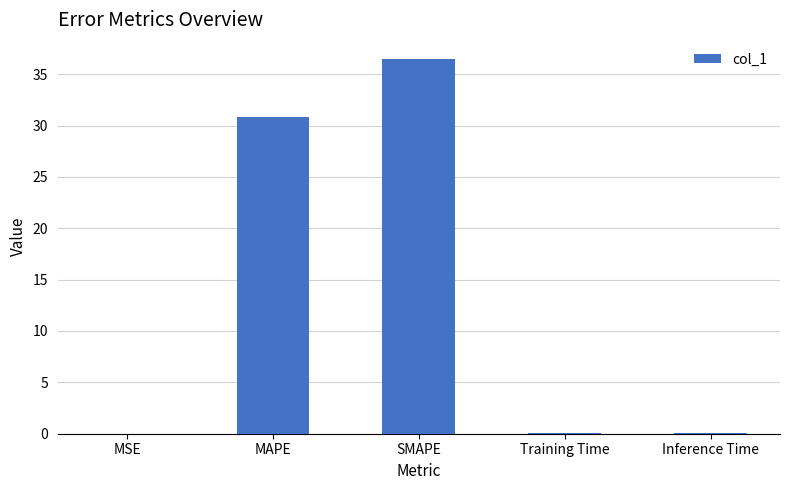

What is the sum of all values?

67.6